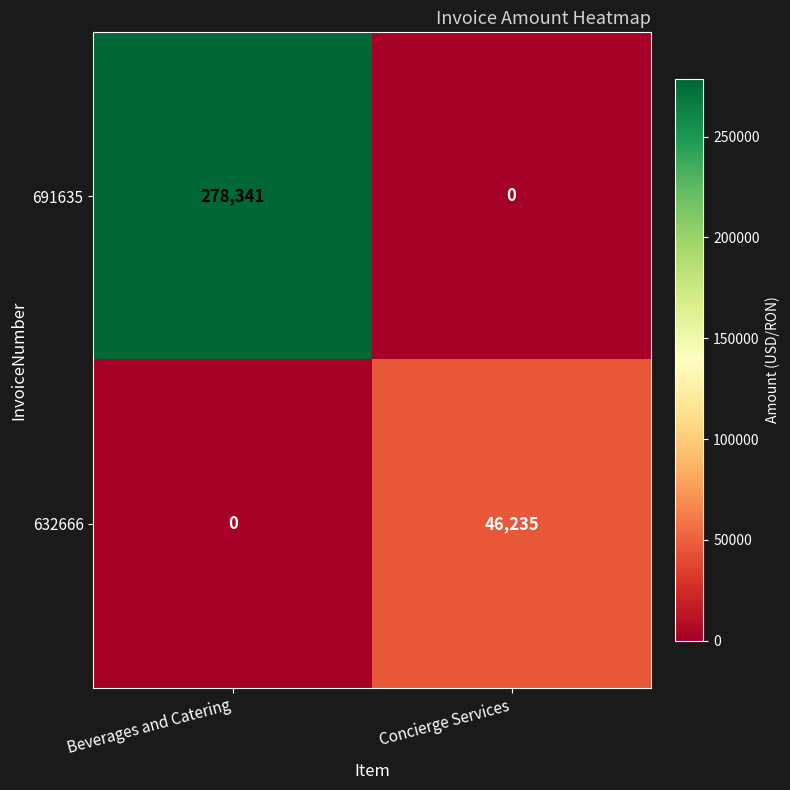

What is the sum of all 691635 values?

278341